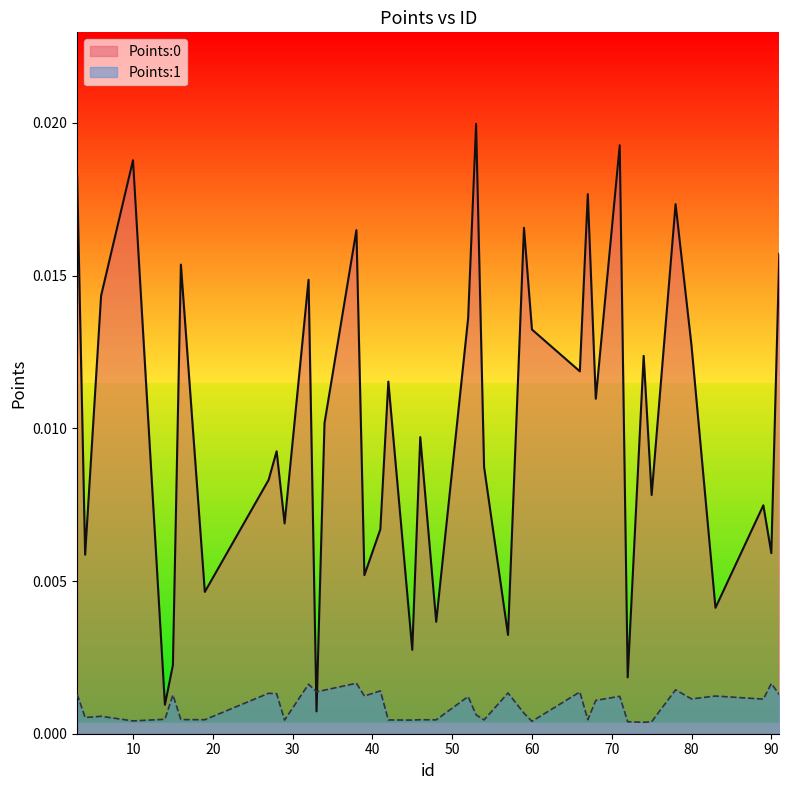

Which has a higher value, 6 or 38?

38